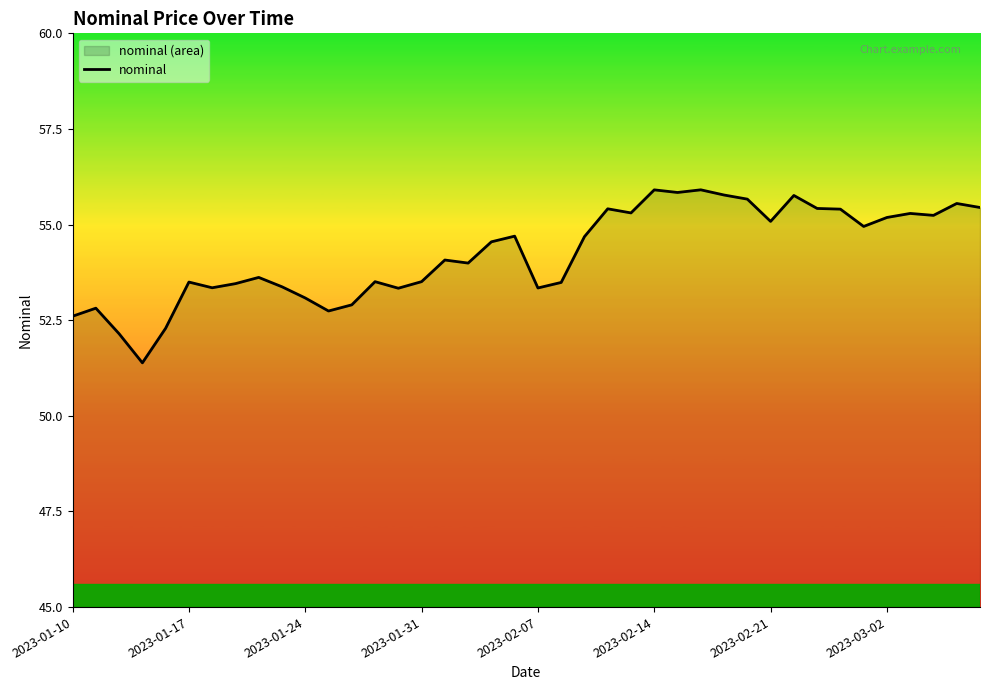

Where does the data first go above 54?

16